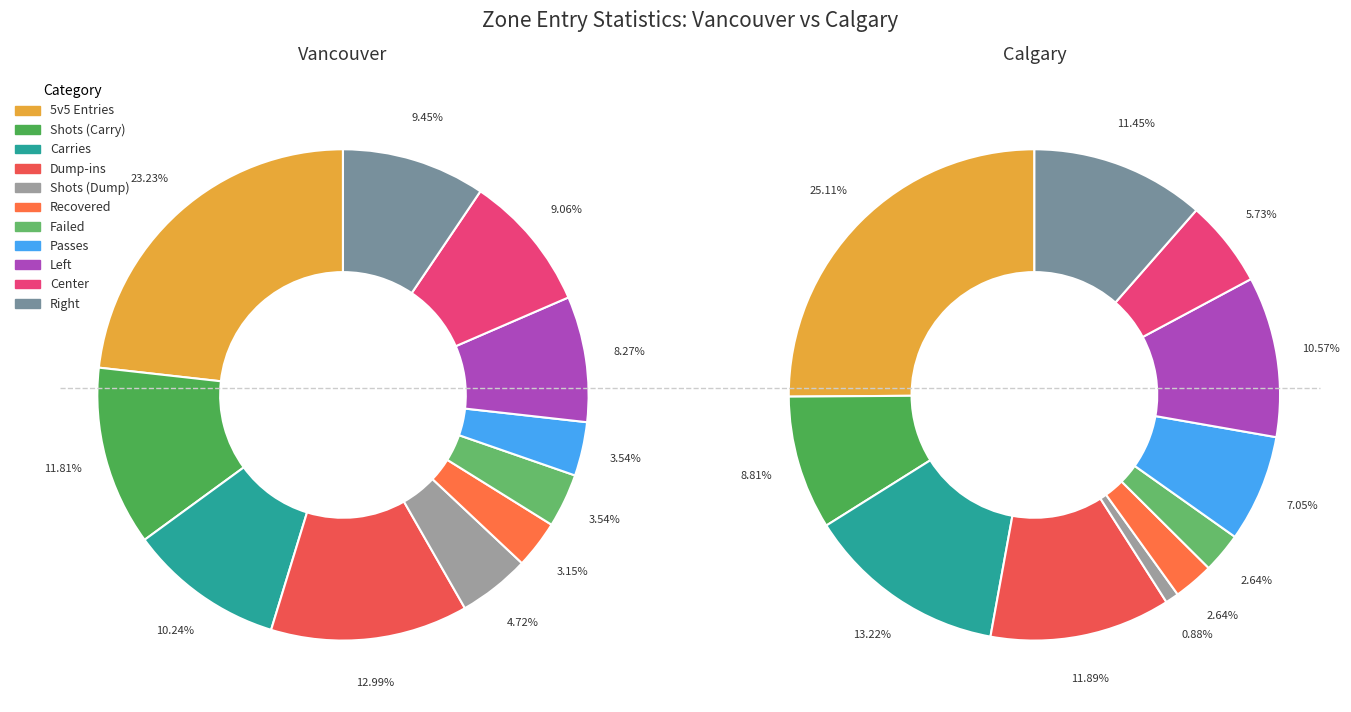

Is there any slice that represents more than half of the pie?

No